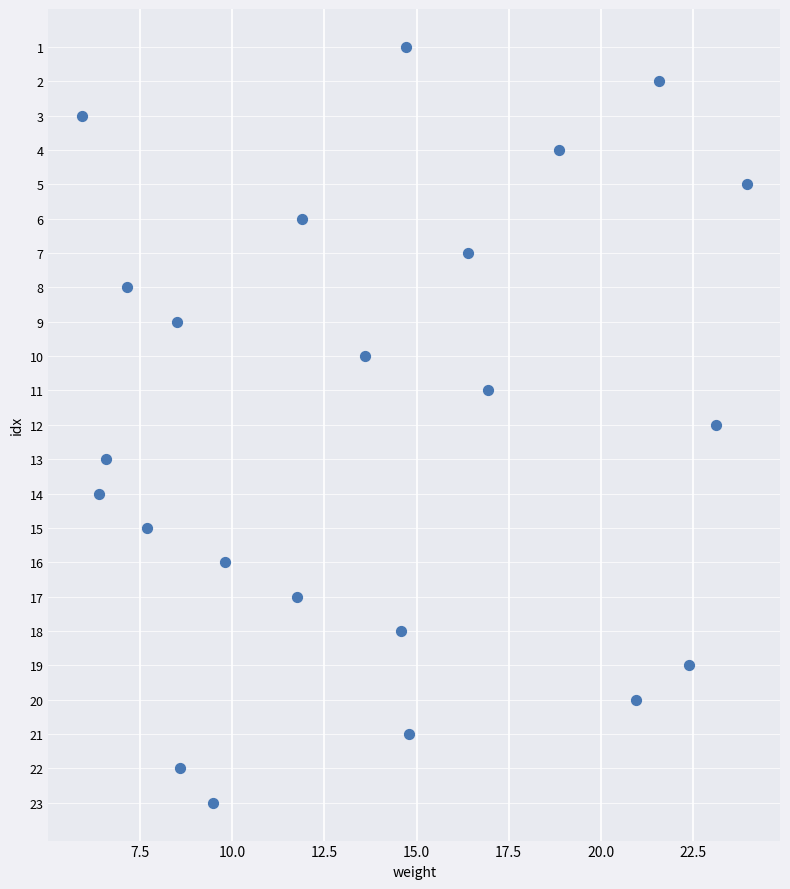

What is the range of Y values (max minus min)?

22